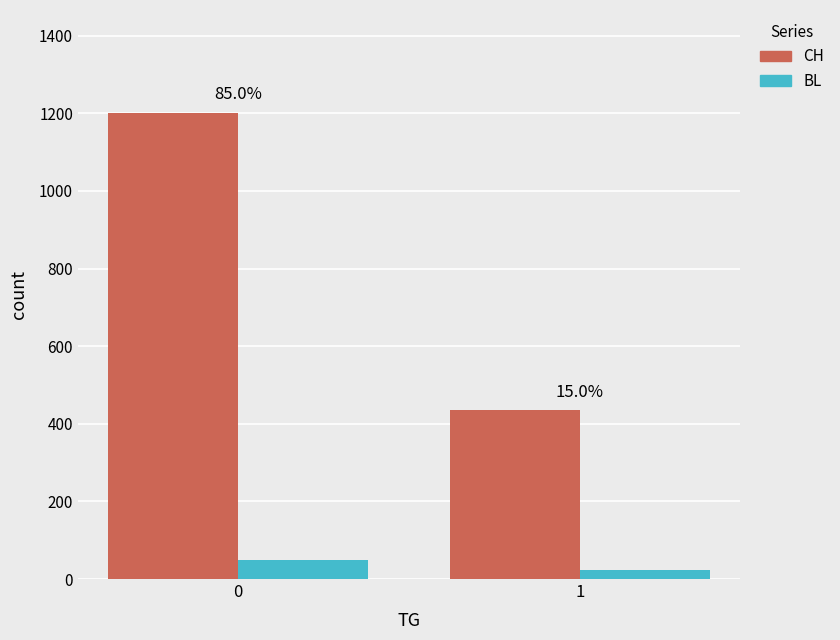

How many groups of bars are there?

2